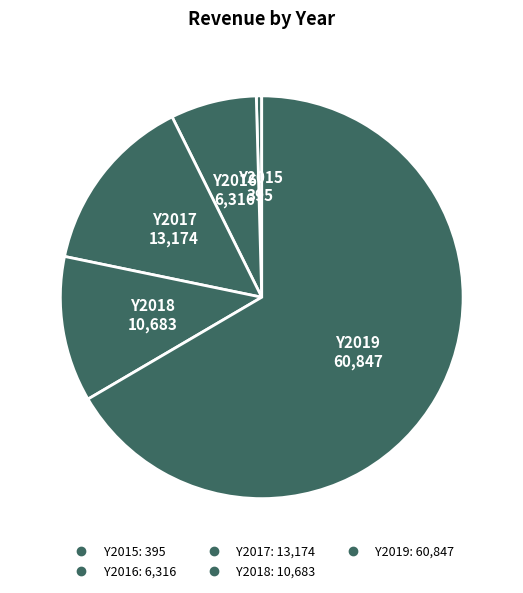

True or false: Y2017 accounts for 14% of the total.

True